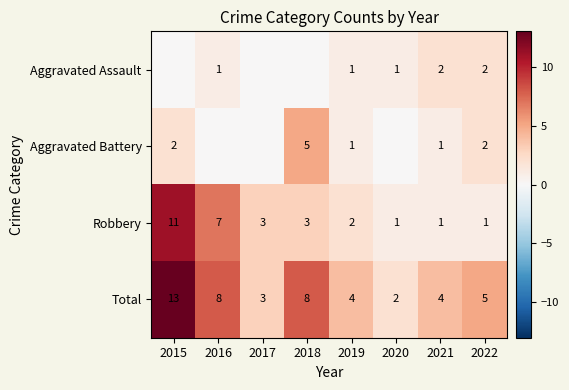

What is the sum of the Total values at 2017 and 2016?

11